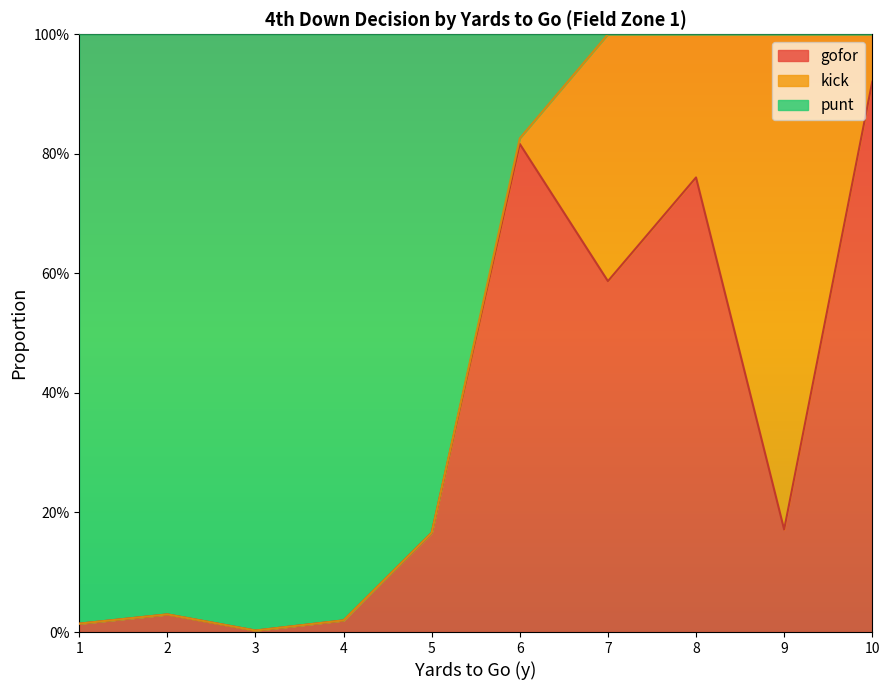

In gofor, how many points are higher than both neighbors (excluding endpoints)?

3